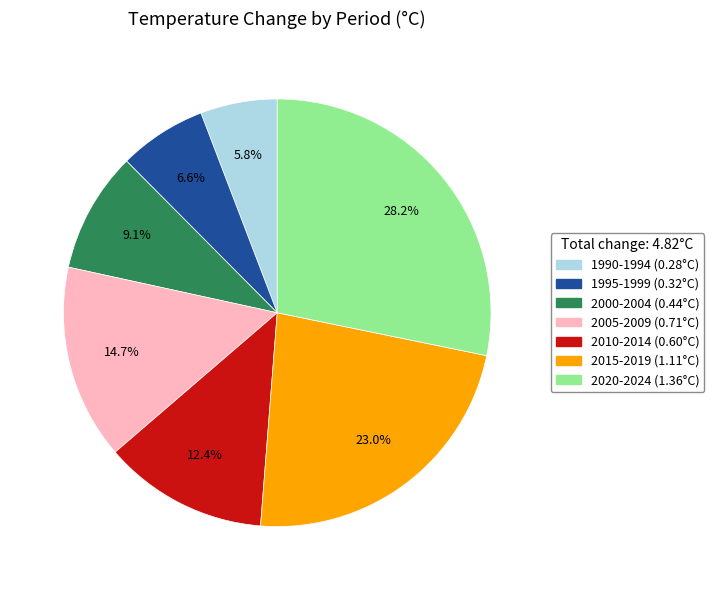

To the nearest percent, what is the combined percentage of 1990-1994 and 2000-2004?

15%